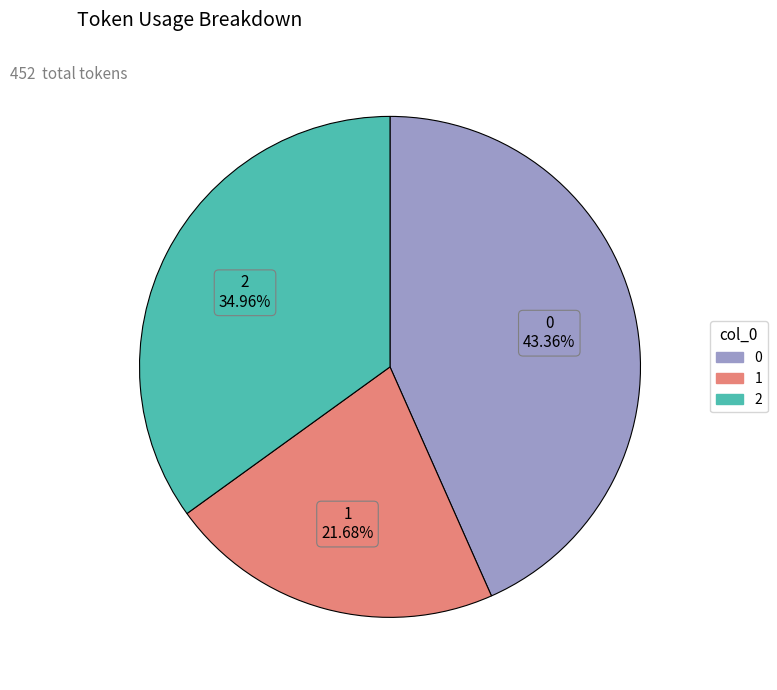

To the nearest percent, what percentage of the pie is 1?

22%